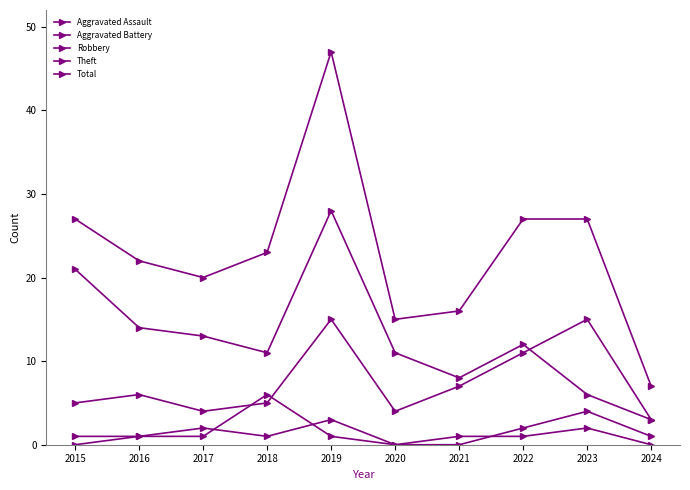

What is the value of the Theft point at the 8th from the left?

12